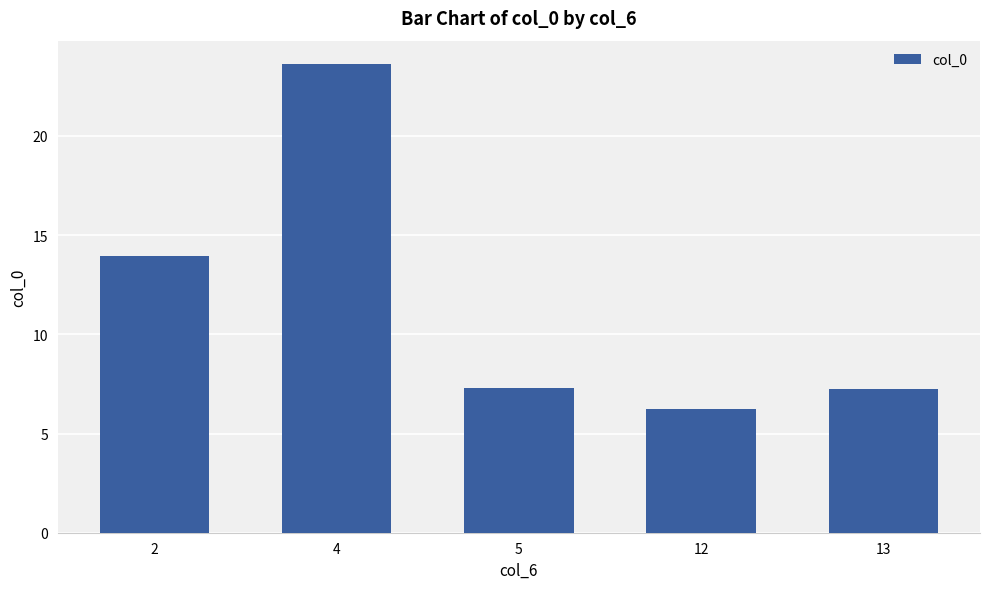

The chart shows a value of 18.5 at 2. True or false?

False